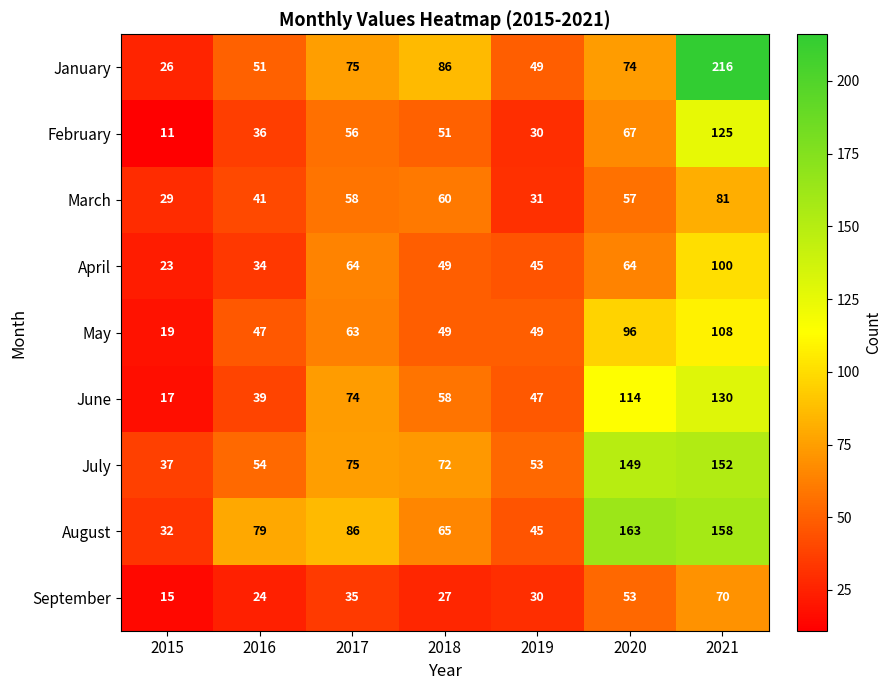

Which series changed the most between 2016 and 2018?

January